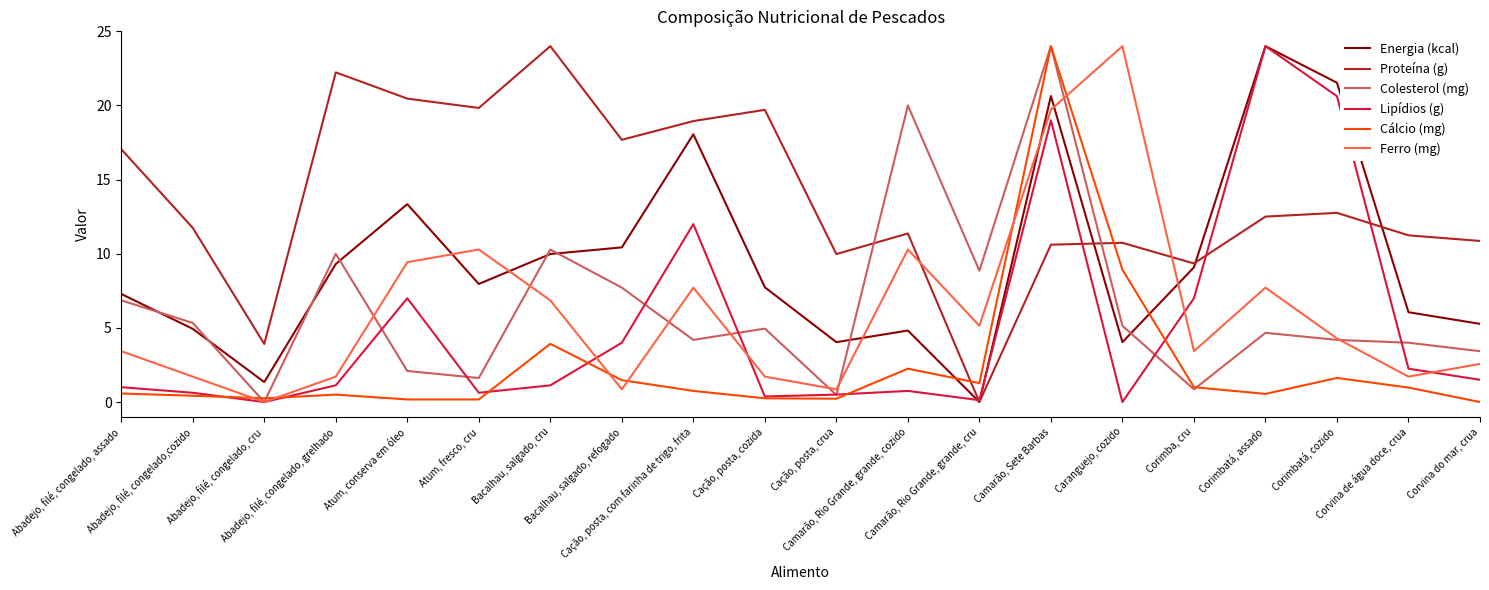

How many lines are shown in the chart?

6